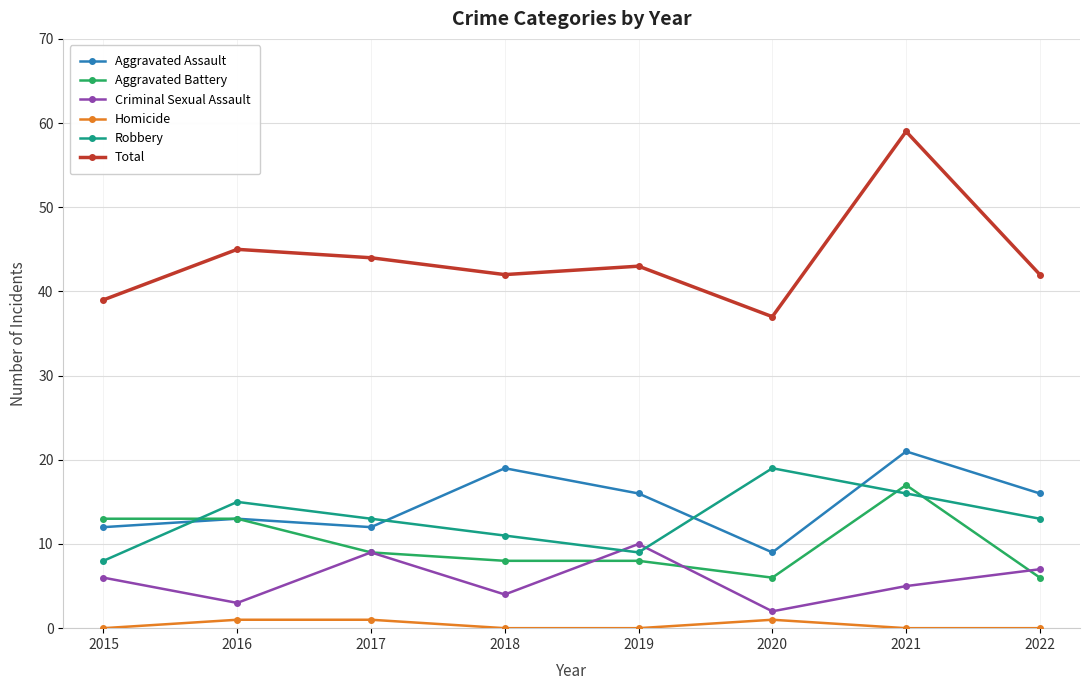

At how many categories does at least one series exceed 22?

8